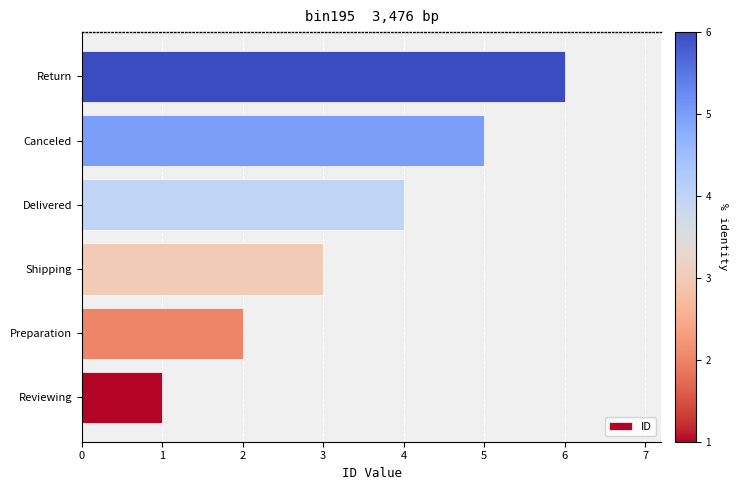

What is the sum of all values?

21